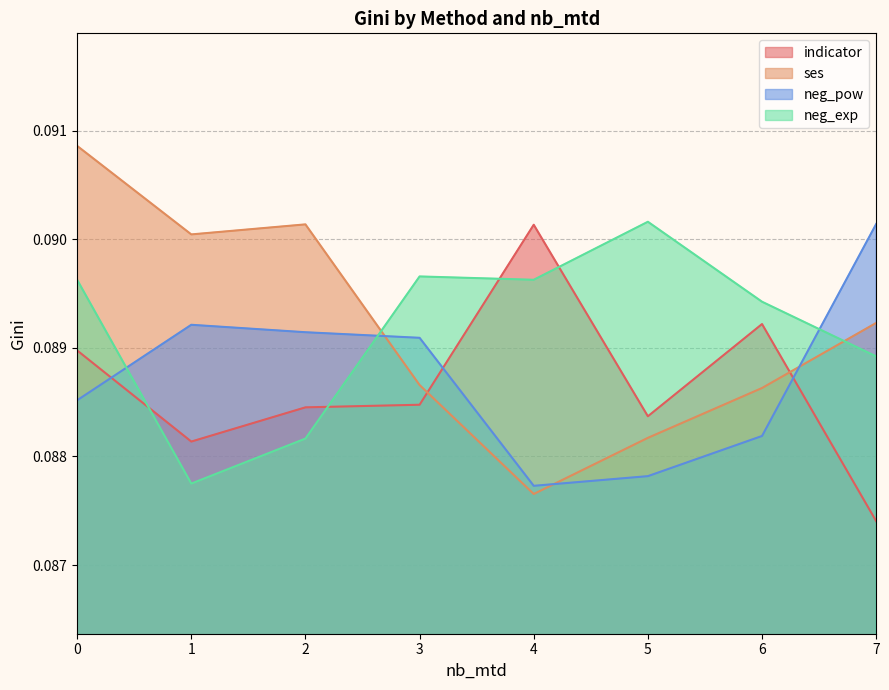

How many neg_pow values are between 0 and 1?

8